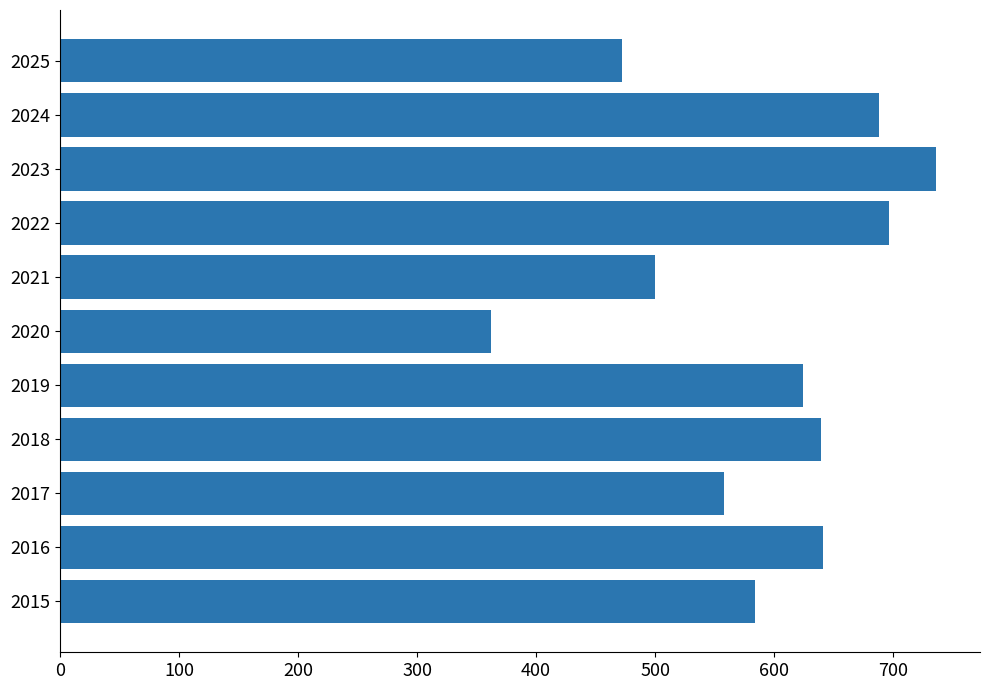

What is the difference between the maximum and minimum values?

374